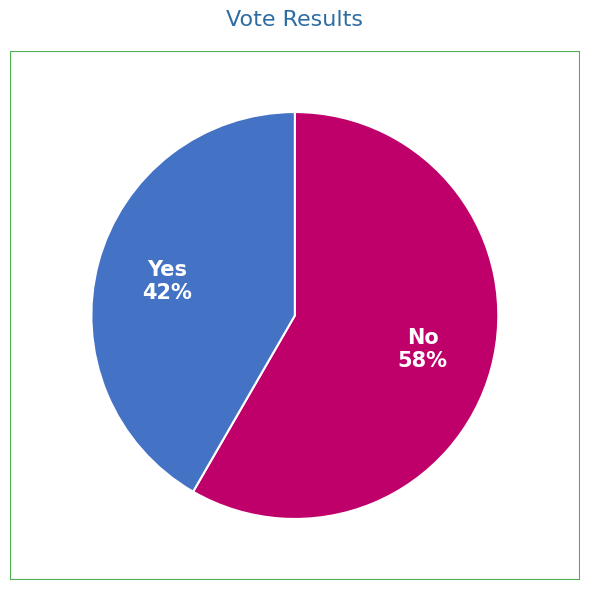

To the nearest percent, what is the average slice percentage?

50%